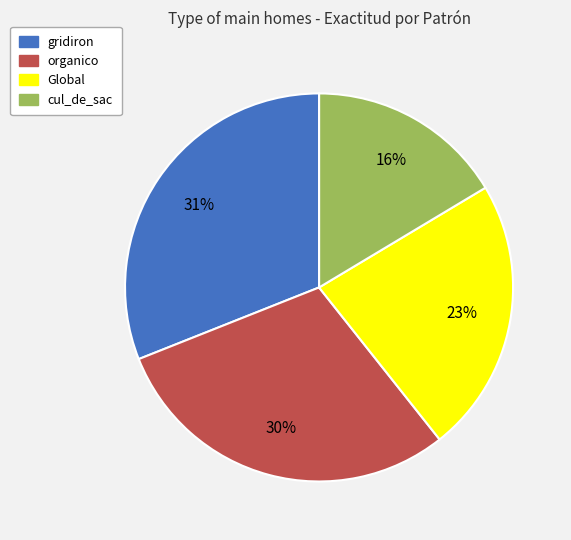

Is there any slice that represents more than half of the pie?

No